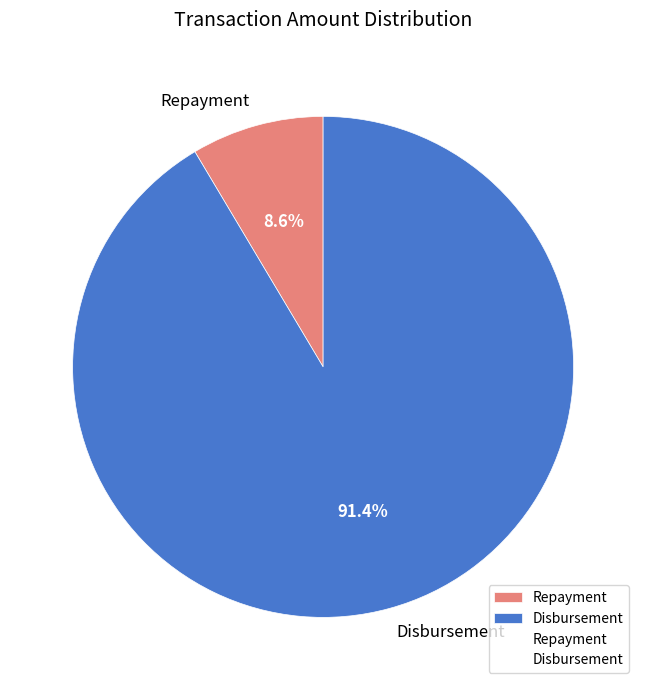

To the nearest percent, what is the difference between the Repayment and Disbursement slice percentages?

83%